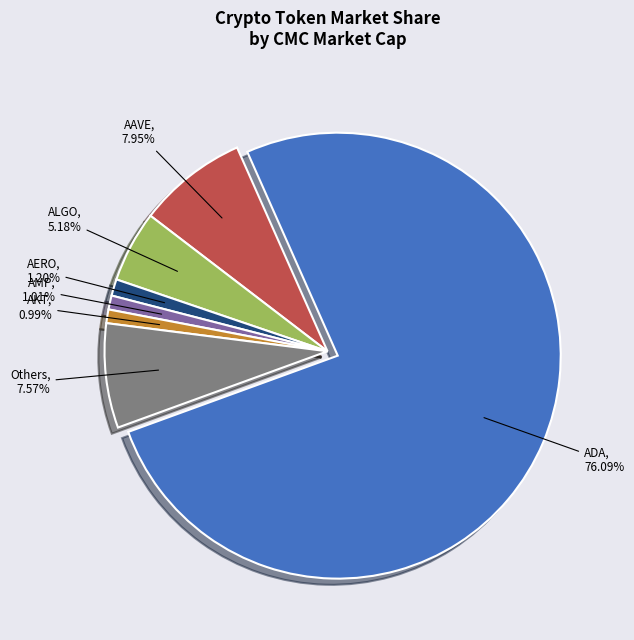

Does any single category account for the majority?

Yes